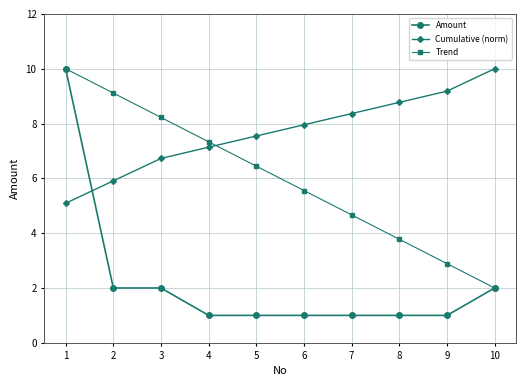

How many Amount values are between 1 and 2?

9